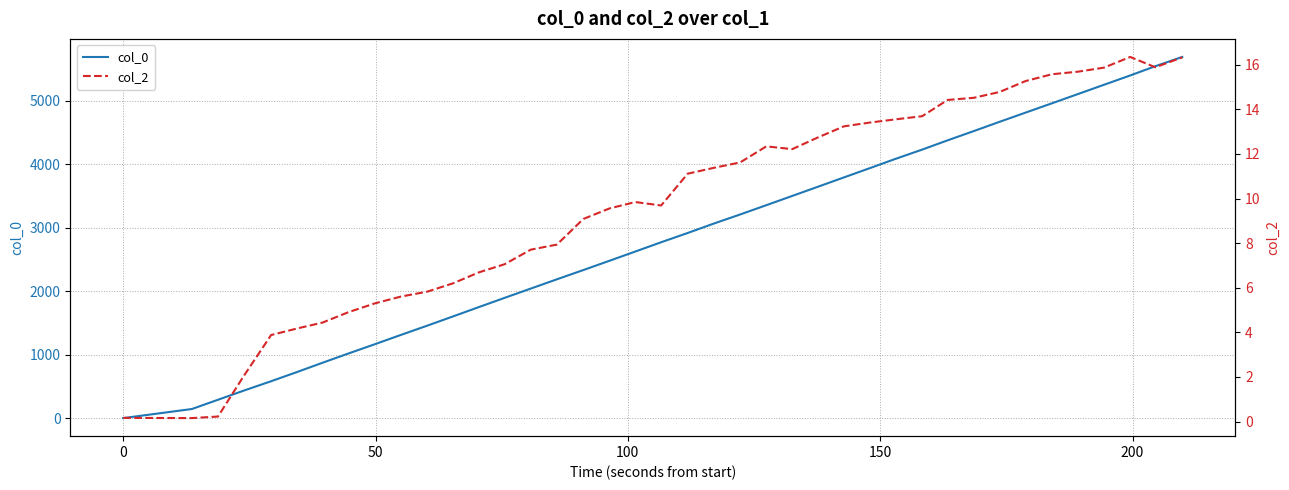

How many lines are shown in the chart?

2